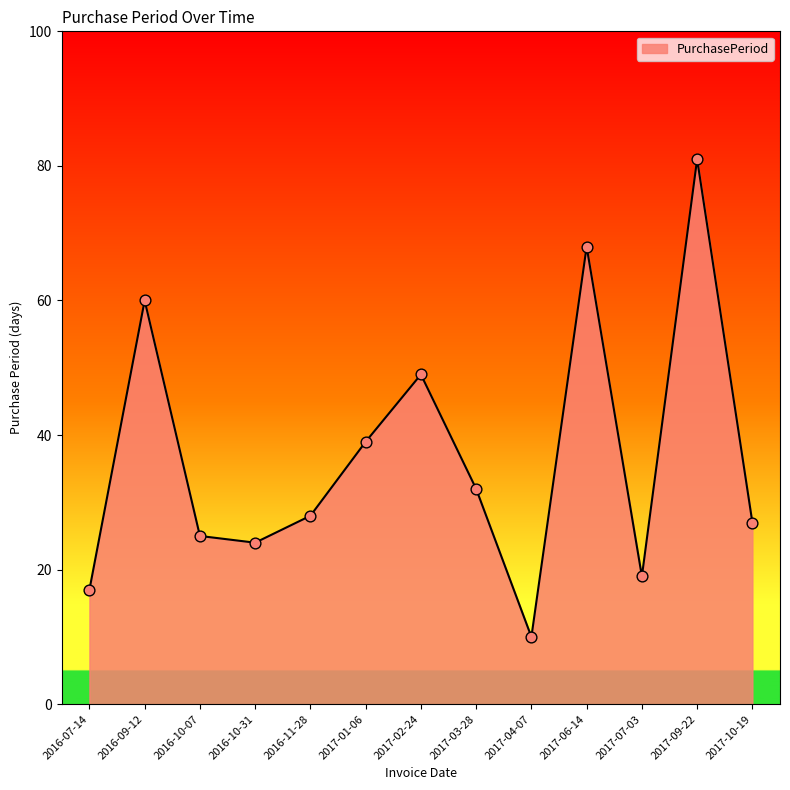

Approximately how many times larger is the value at 2016-07-14 compared to 2017-01-06?

0.4